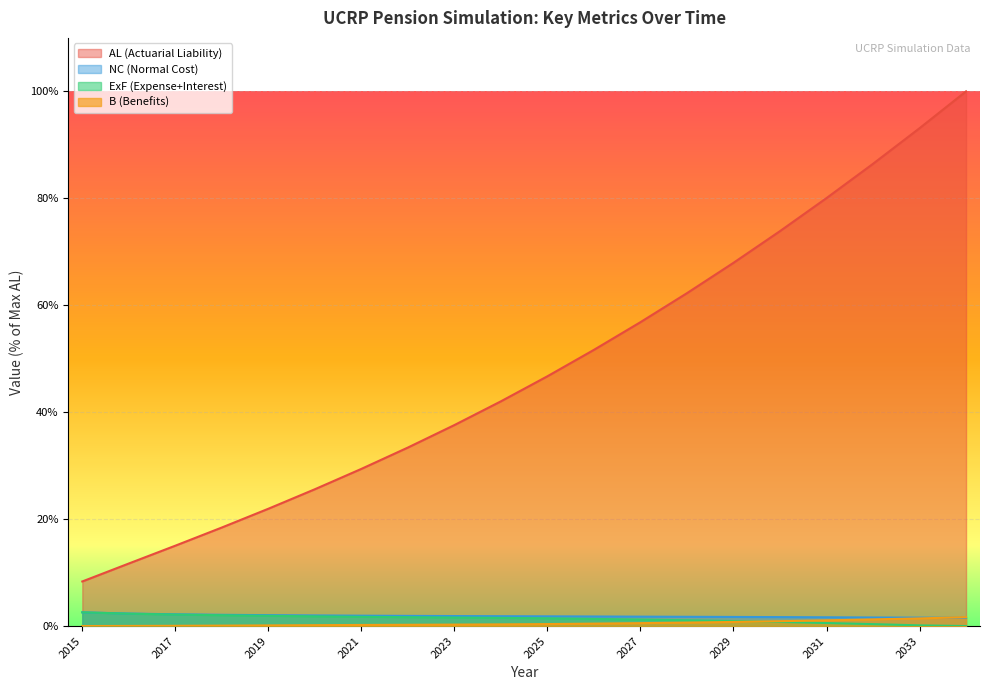

How many values in the AL series exceed 46?

10